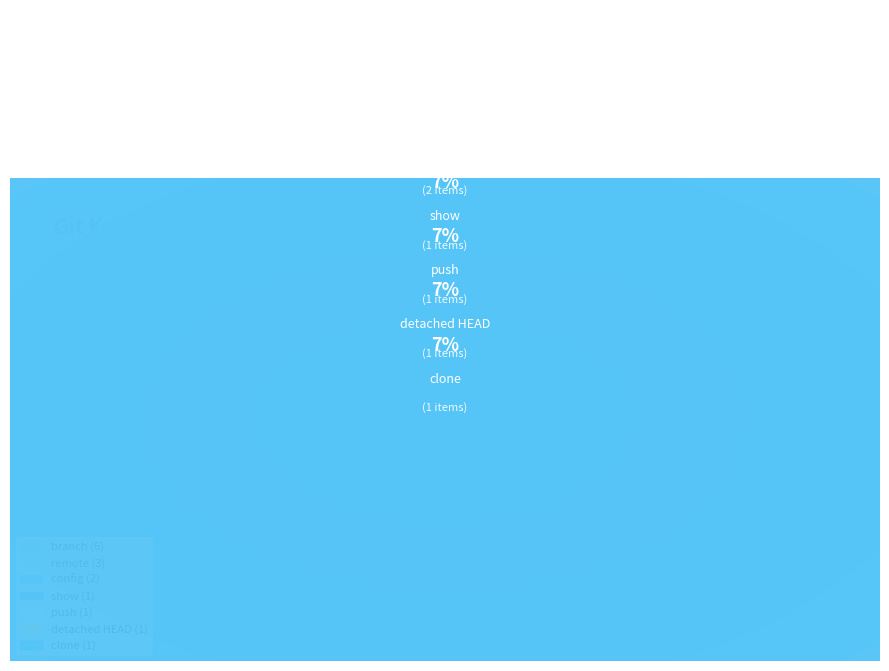

True or false: branch accounts for 40% of the total.

True